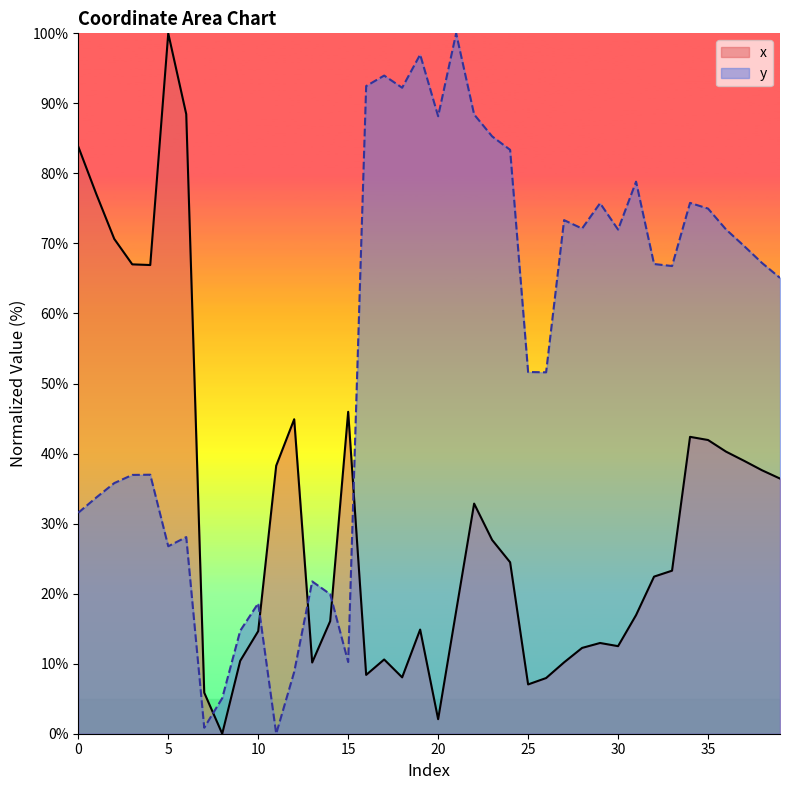

Which category has the lowest value across all series?

8